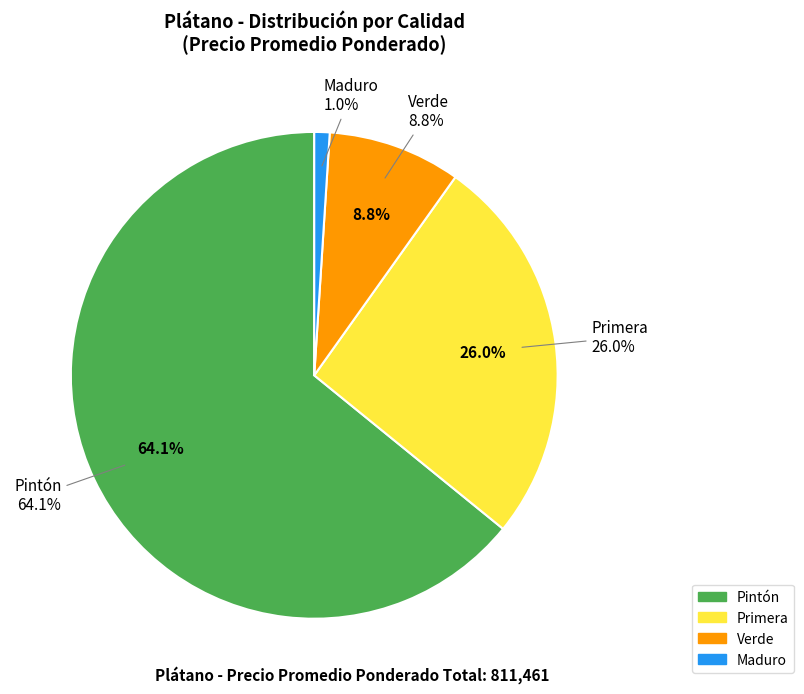

To the nearest percent, what percentage of the pie is 29?

2%